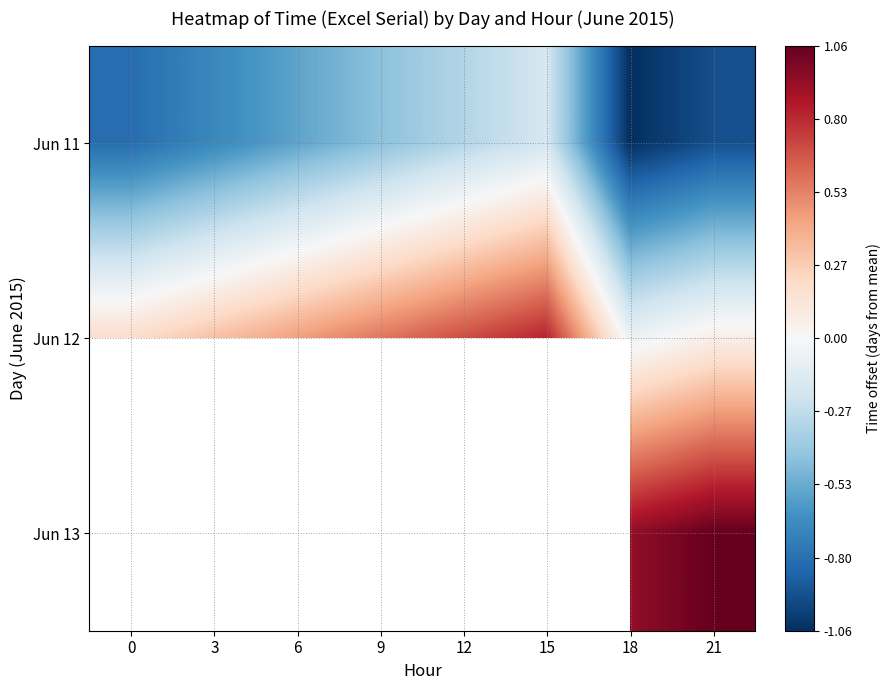

What is the spread (max minus min) of values at 3?

1.0